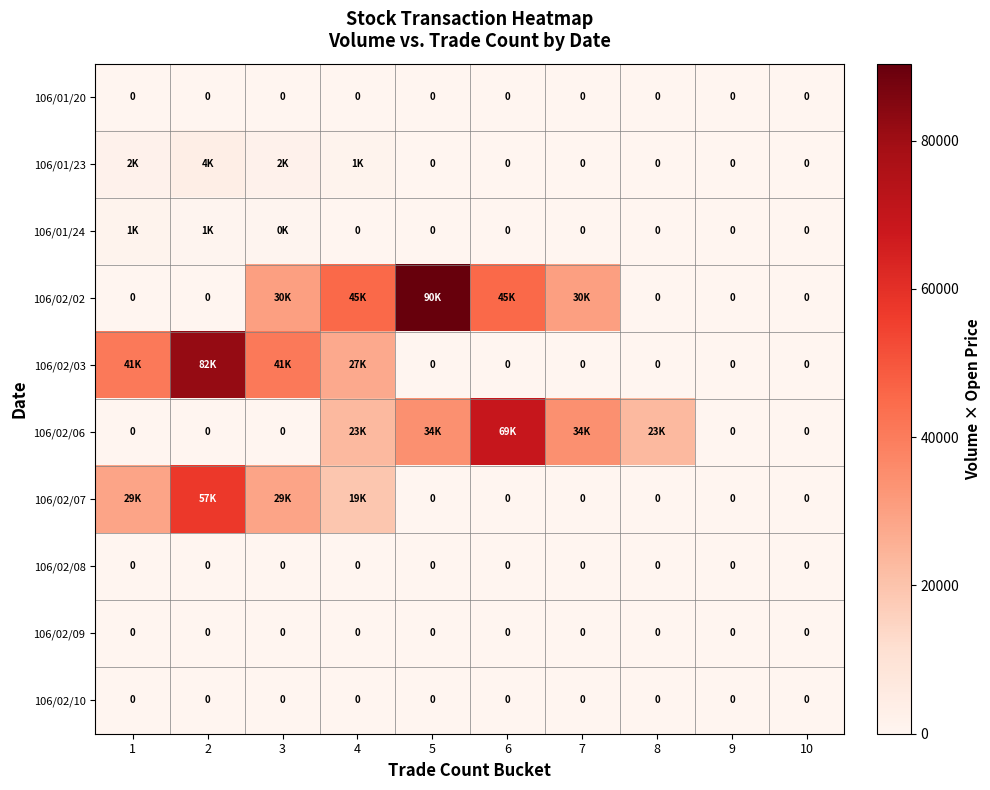

At which label does 106/02/08 reach its minimum?

1